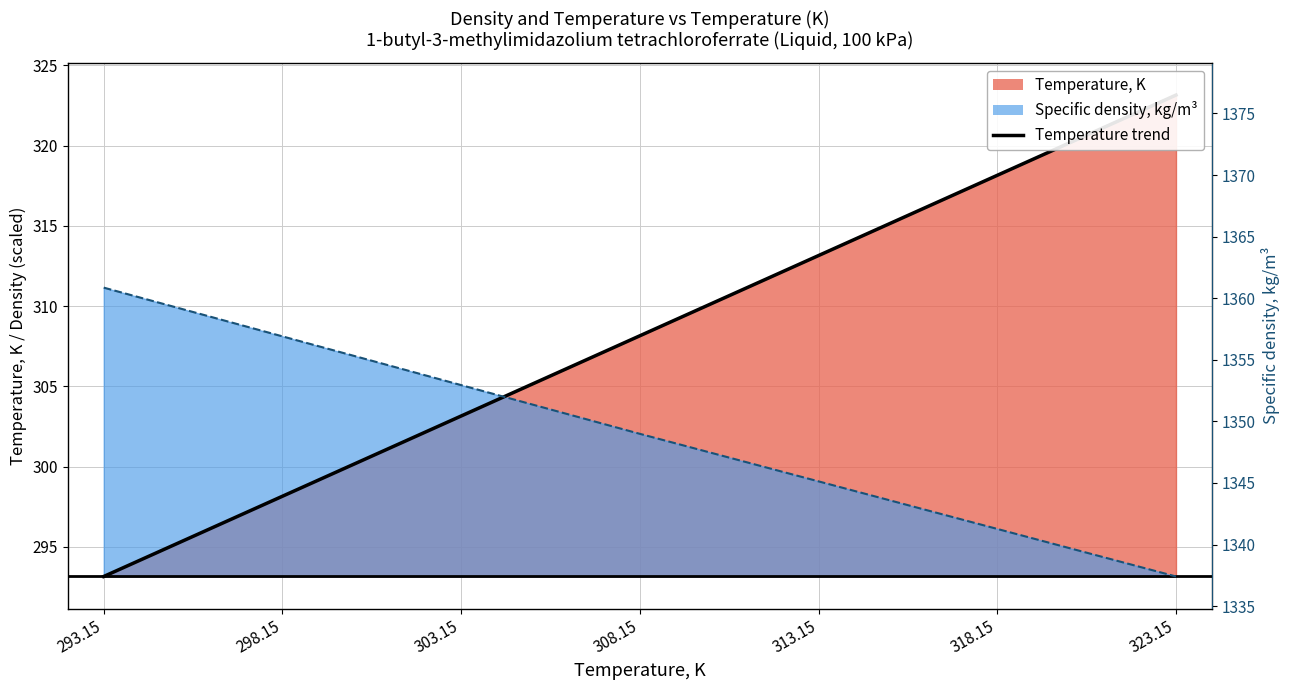

True or false: Specific density, kg/m3 and Temperature, K cross at least once.

True